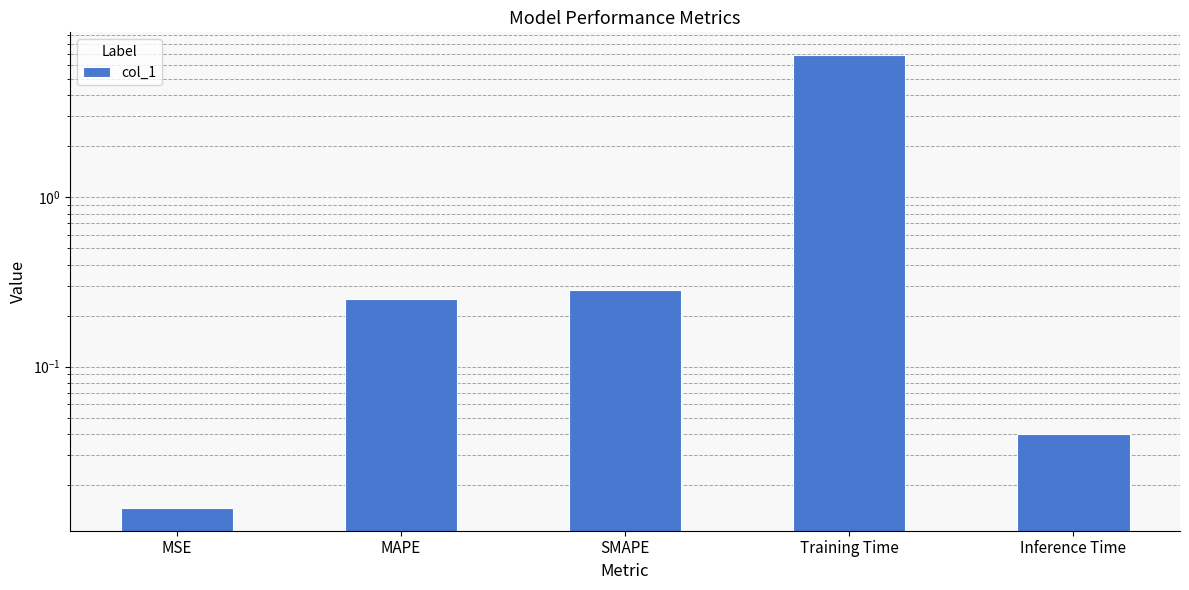

What is the average value?

1.5